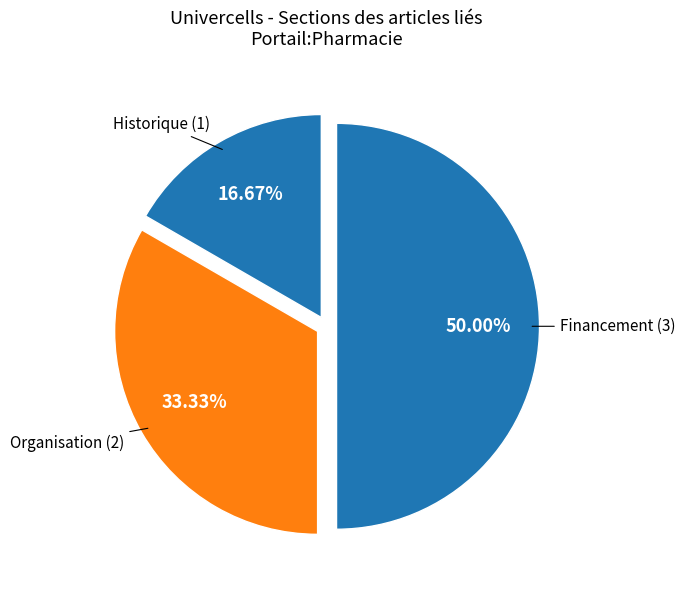

What is the largest slice in the pie chart?

Financement